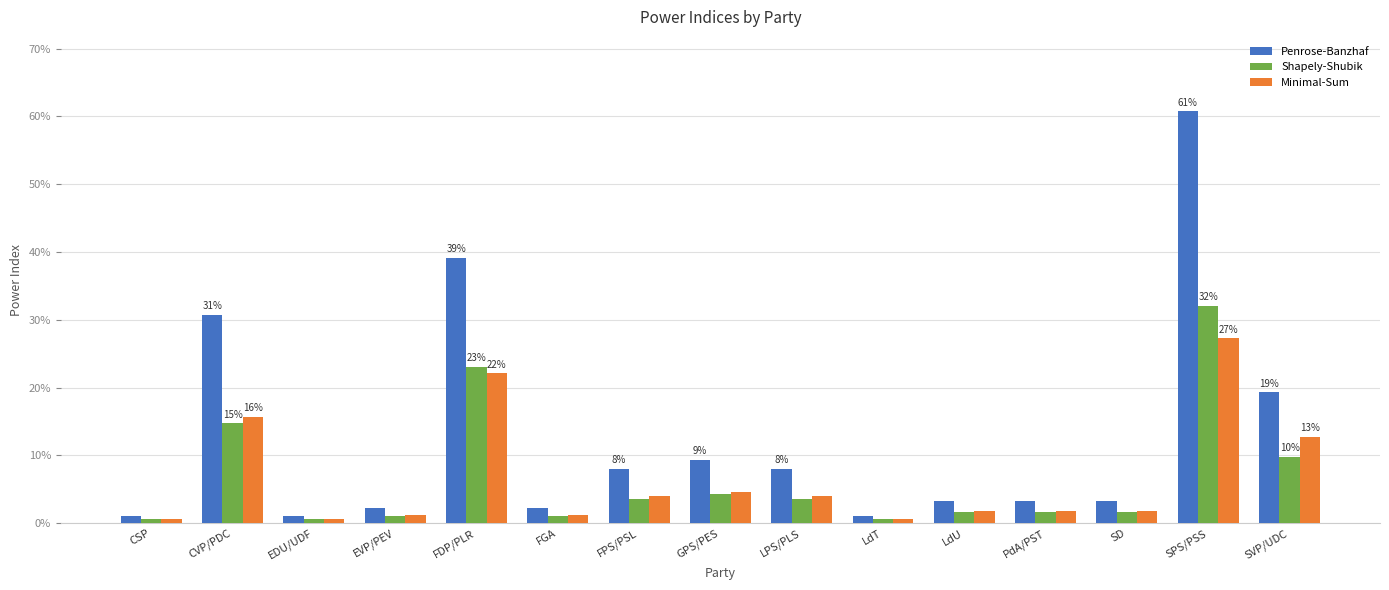

Reading left to right, extract all data points from this chart.

Penrose-Banzhaf: 0.0	0.3	0.0	0.0	0.4	0.0	0.1	0.1	0.1	0.0	0.0	0.0	0.0	0.6	0.2
Shapely-Shubik: 0.0	0.1	0.0	0.0	0.2	0.0	0.0	0.0	0.0	0.0	0.0	0.0	0.0	0.3	0.1
Minimal-Sum: 0.0	0.2	0.0	0.0	0.2	0.0	0.0	0.0	0.0	0.0	0.0	0.0	0.0	0.3	0.1